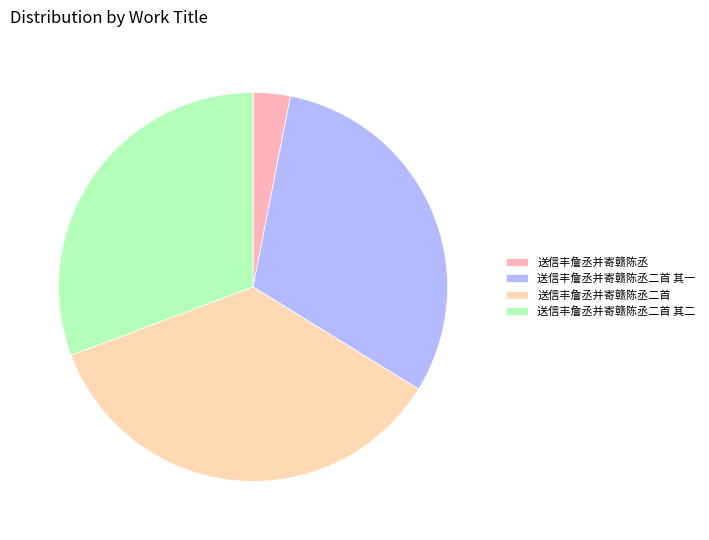

Is it true that 送信丰詹丞并寄赣陈丞二首 其二 is 39% of the pie?

False